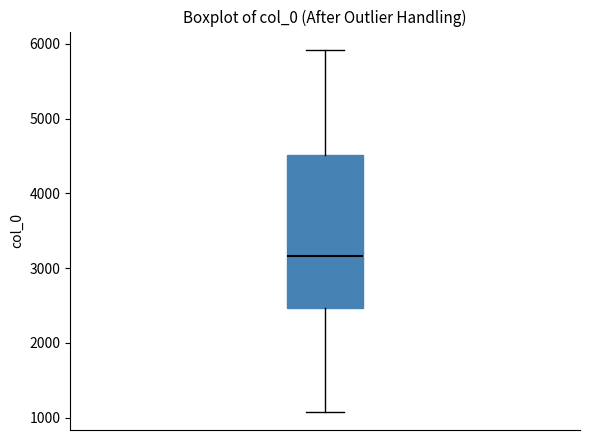

Where does the lower whisker of the box end on the y-axis? The values are not printed on the chart, so give them approximately, as read against the axis.

1100